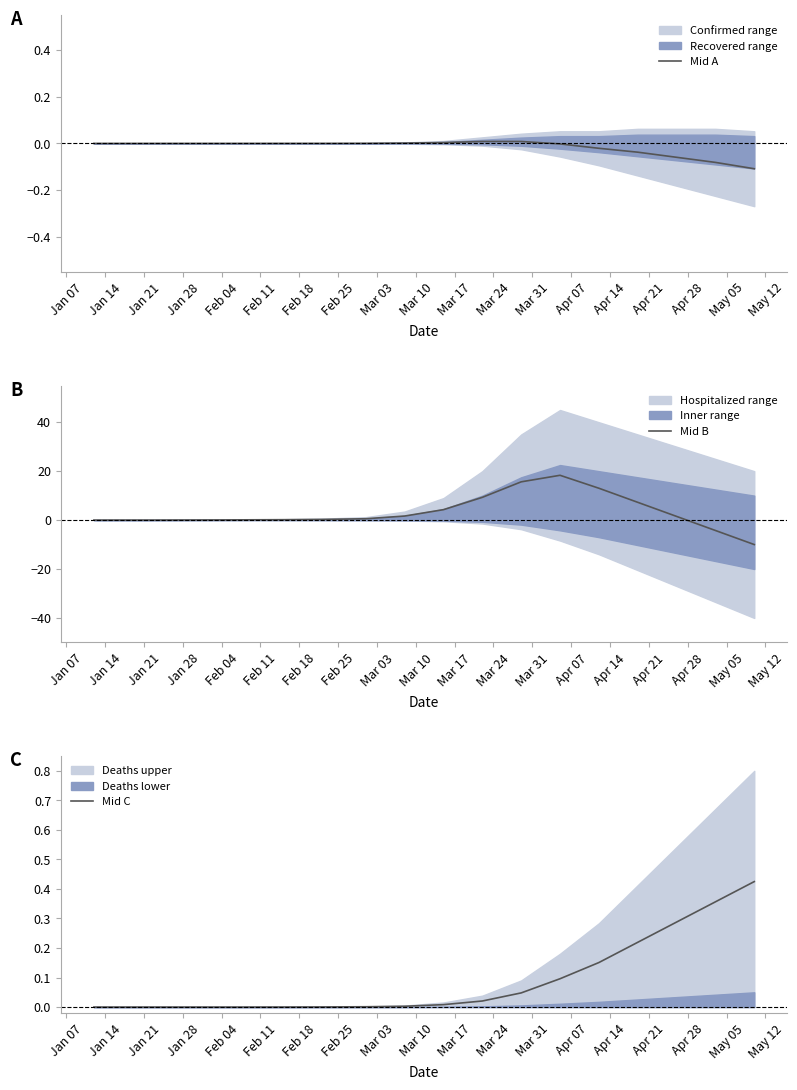

Reading left to right, extract all data points from this chart.

Mid A: 0.0	0.0	0.0	0.0	0.0	0.0	0.0	0.0	0.0	0.0	0.0	0.0	0.0	0.0	-0.0	-0.0	-0.0	-0.1	-0.1	-0.1
Mid B: 0.0	0.0	0.0	0.0	0.1	0.1	0.1	0.2	0.3	0.6	1.7	4.3	9.3	15.6	18.3	13.0	7.3	1.5	-4.2	-10.0
Mid C: 0.0	0.0	0.0	0.0	0.0	0.0	0.0	0.0	0.0	0.0	0.0	0.0	0.0	0.0	0.1	0.2	0.2	0.3	0.4	0.4